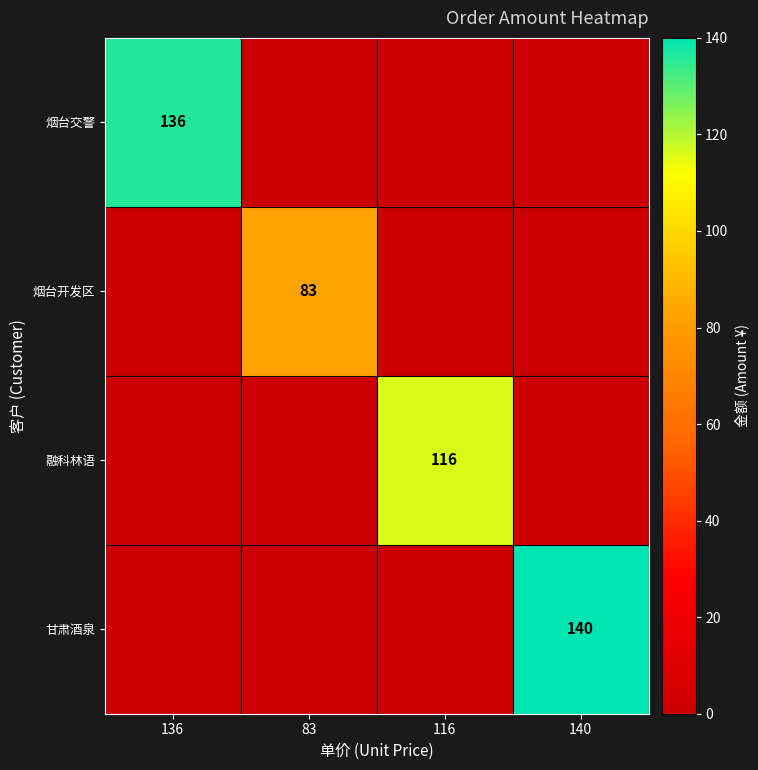

List the labels in order of 融科林语 value, largest first.

116, 136, 83, 140